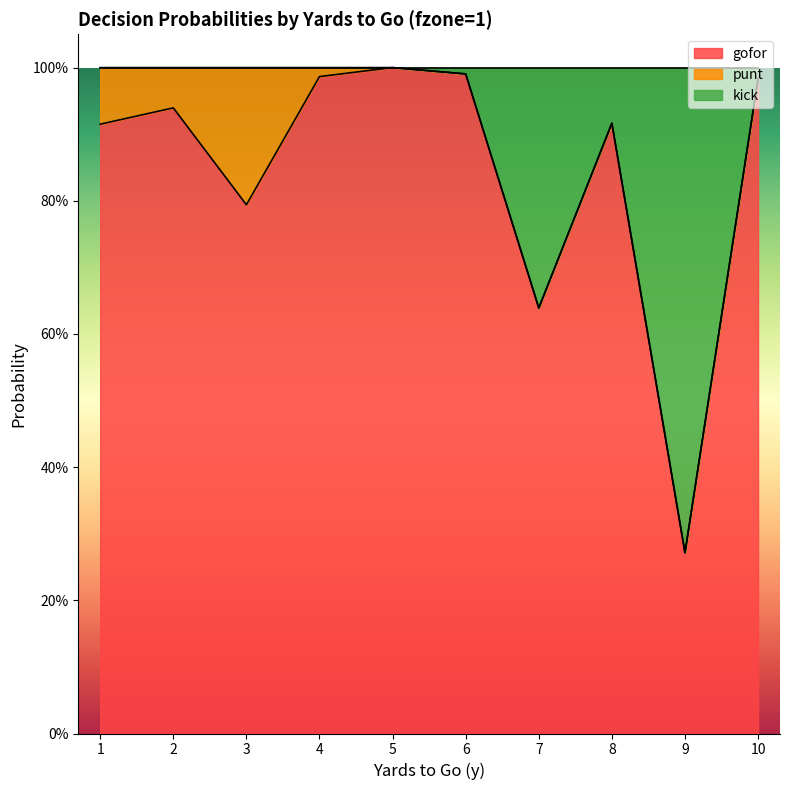

What is the maximum value shown in the chart?

1.0